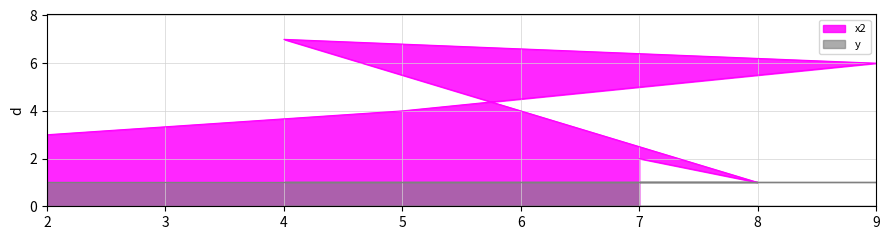

Approximately how many times larger is the value at 7 compared to 8?

2.0